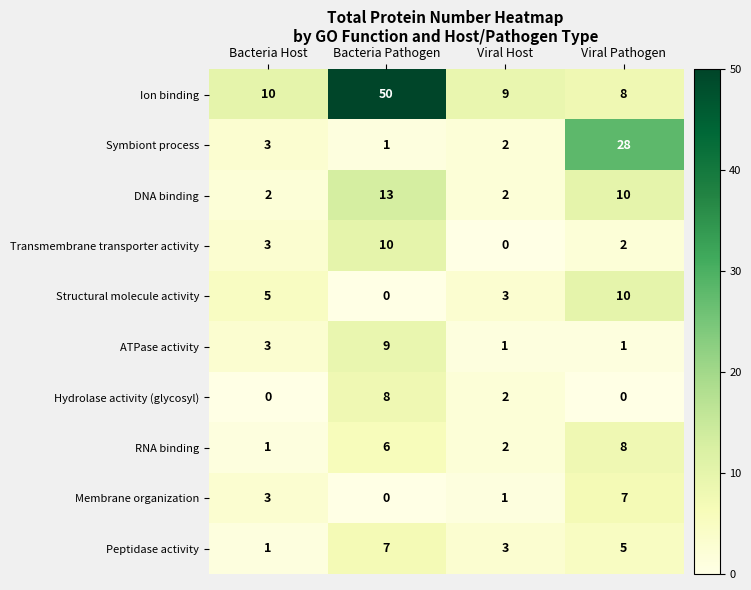

Which category has the highest value across all series?

Bacteria Pathogen